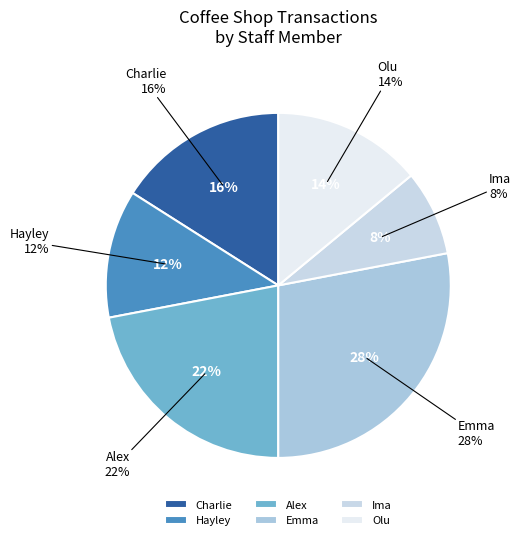

Count the number of slices in the pie.

6